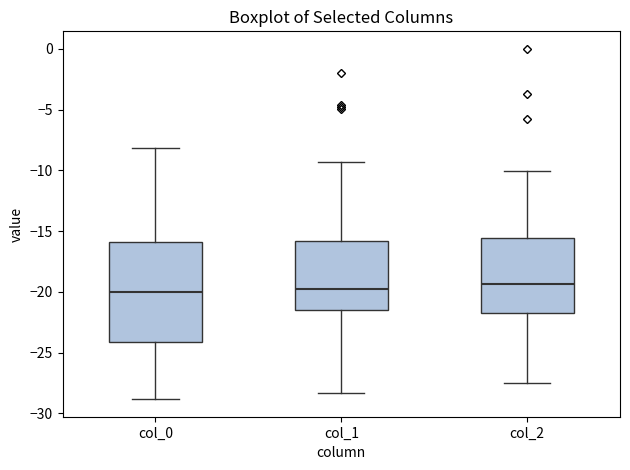

Comparing the boxes themselves (not the whiskers), which one is the tallest?

col_0